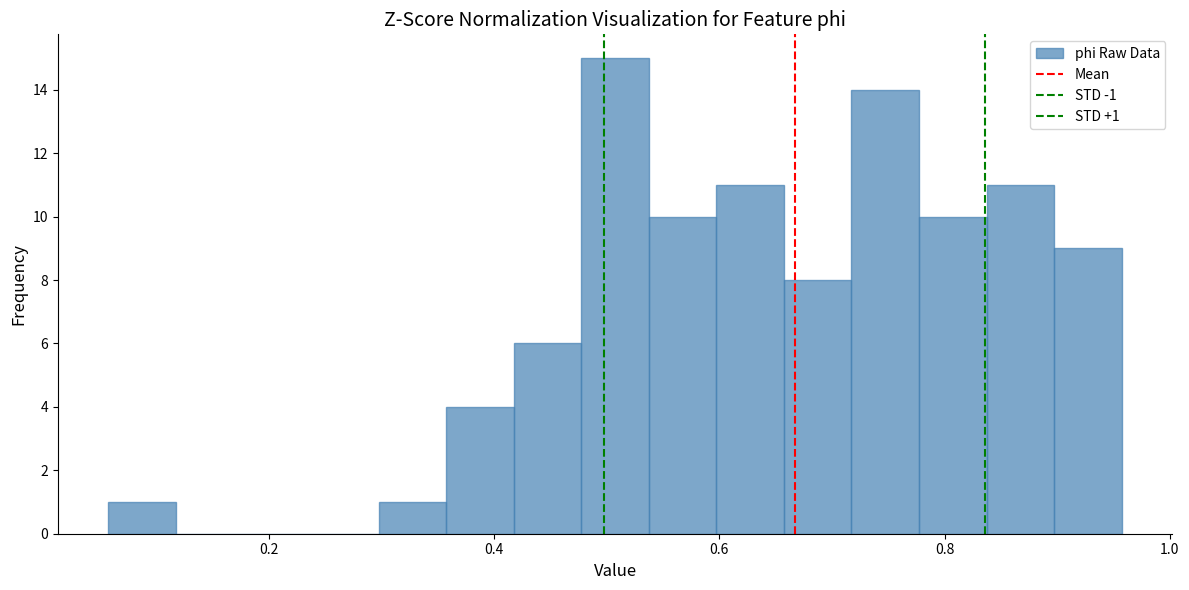

Around what value on the x-axis is the tallest bar? Give the approximate position of its centre, as read against the axis.

0.50